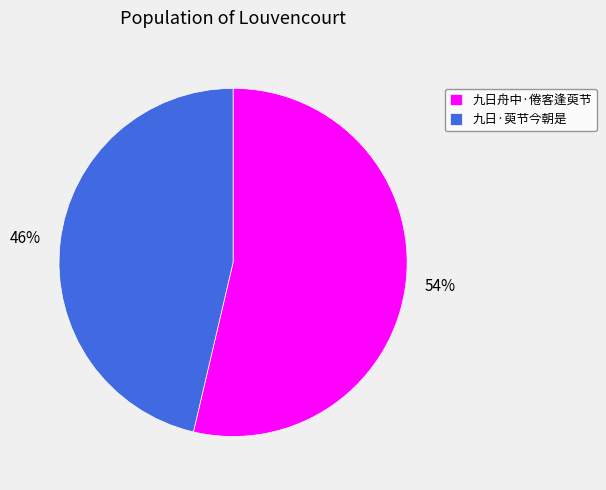

What is the majority slice?

九日舟中·倦客逢萸节